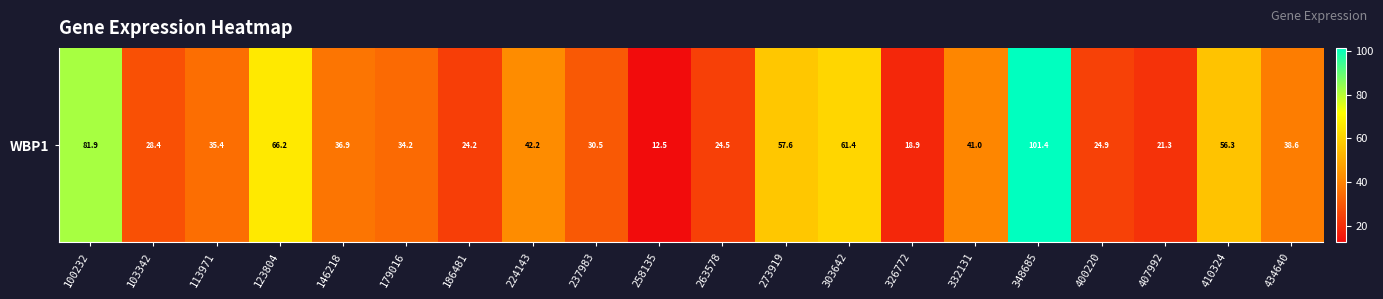

Is it true that the value at 100232 is 17.0?

False